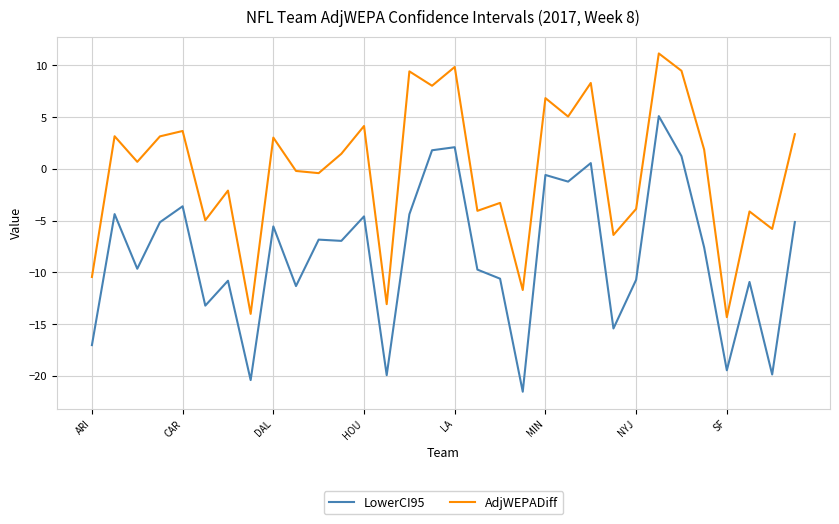

What are all the series names shown in the legend?

LowerCI95, AdjWEPADiff